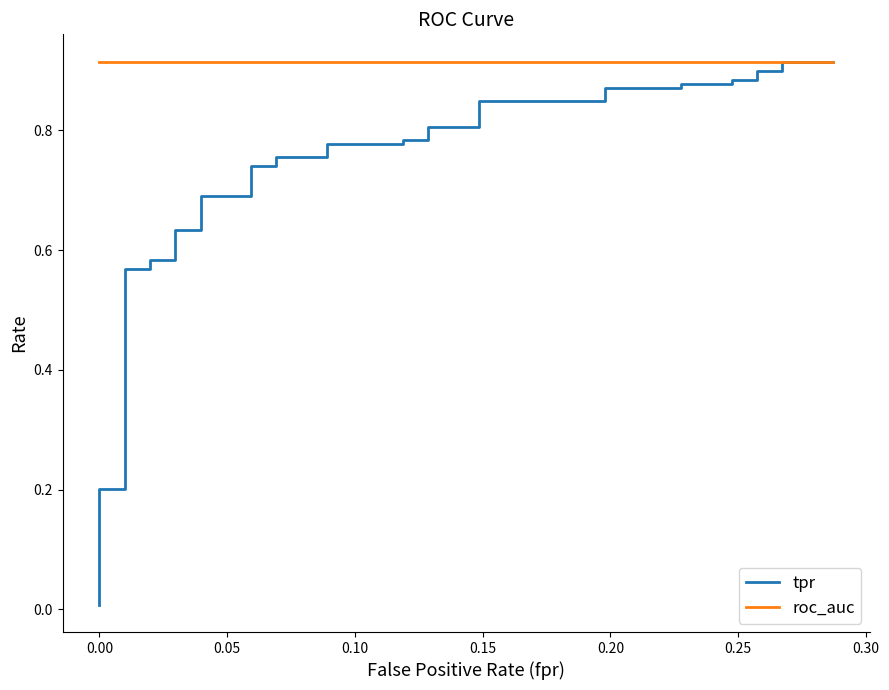

Rank the series at 0.00 from highest to lowest value.

roc_auc, tpr